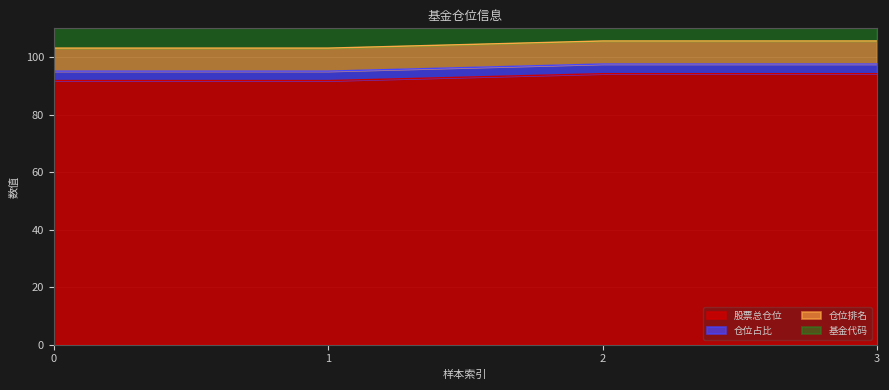

What is the difference between the highest and lowest values at 3?

21.2